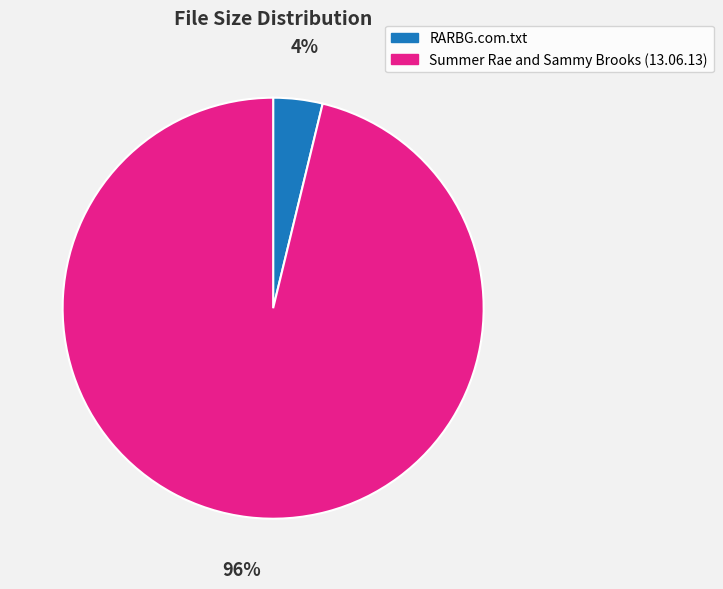

Does Summer Rae and Sammy Brooks (13.06.13) represent more than half of the total?

Yes